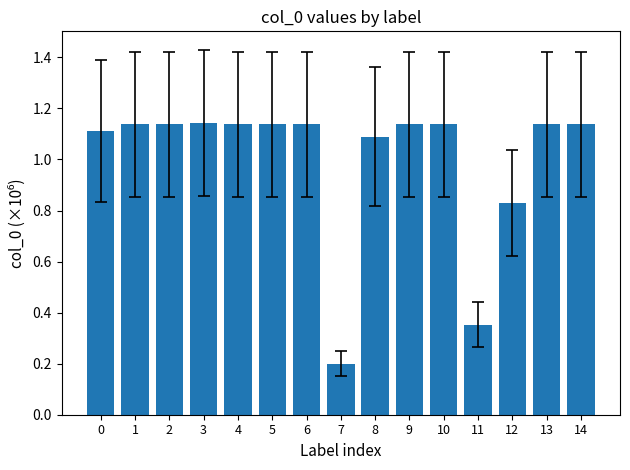

Which label corresponds to the smallest value in the chart?

7